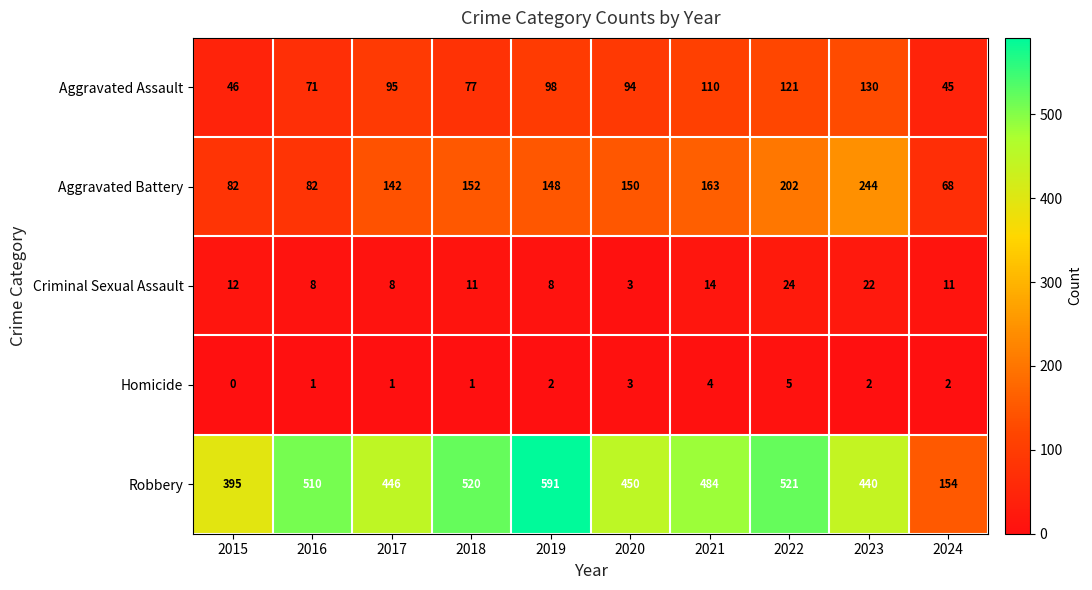

What is the average value of the Robbery series?

451